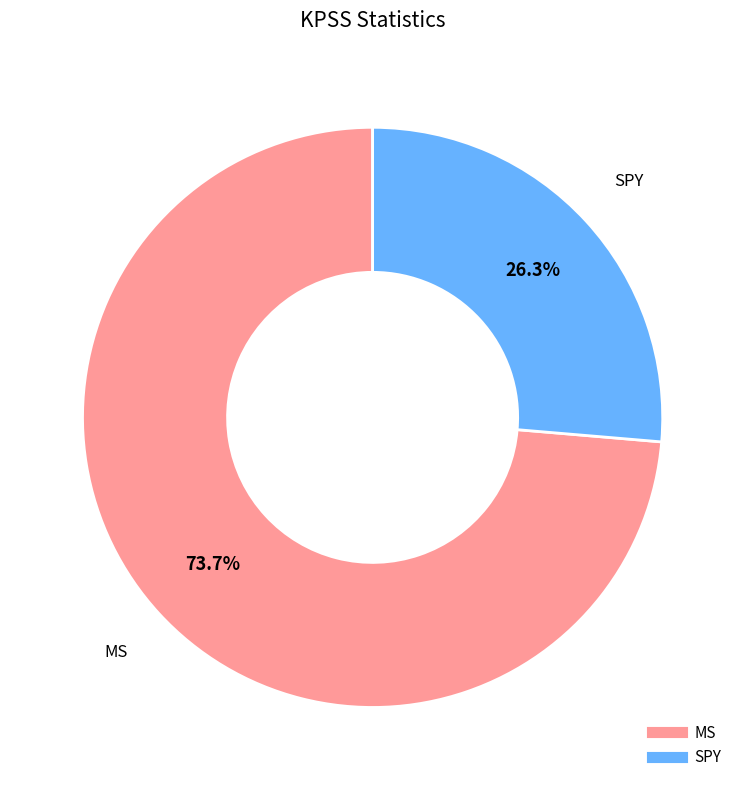

Count the number of slices in the pie.

2